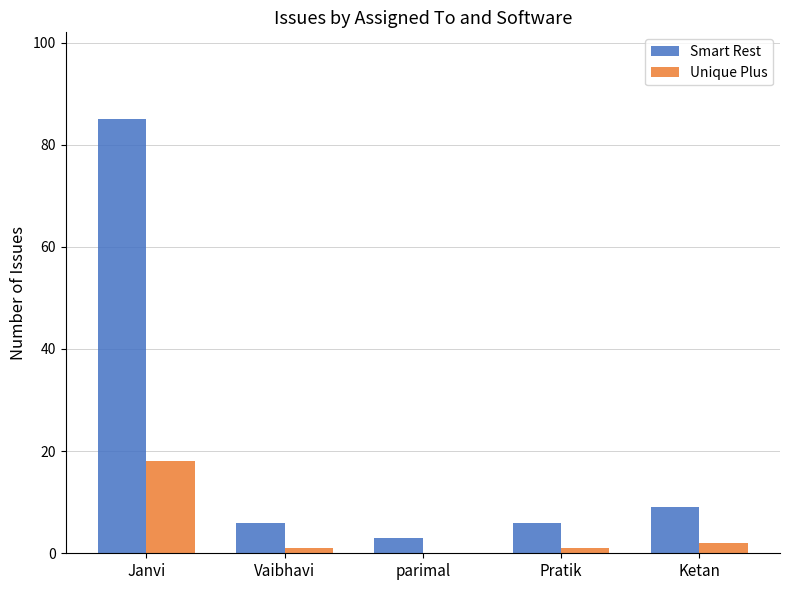

At which label does Smart Rest reach its peak?

Janvi